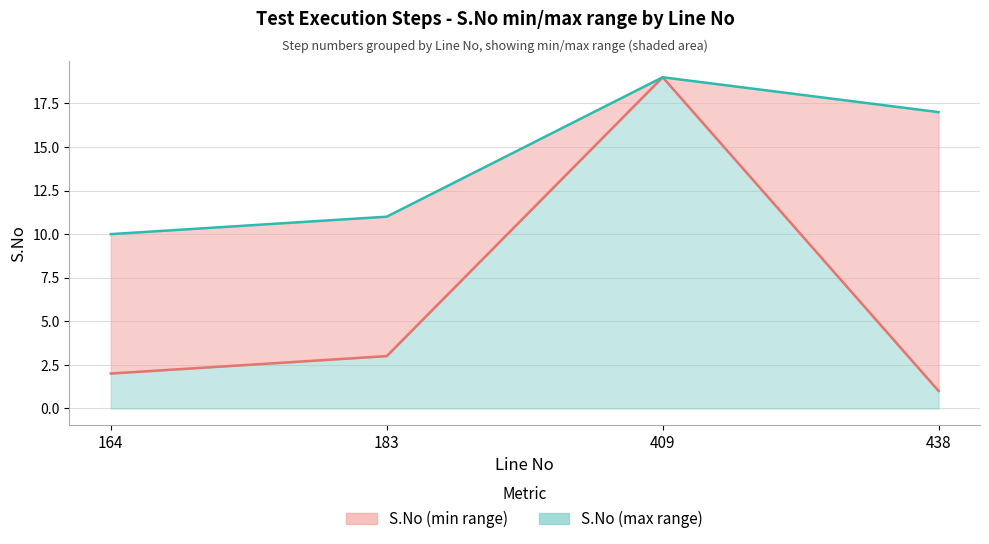

Where is S.No max line nearest to the value 14?

183